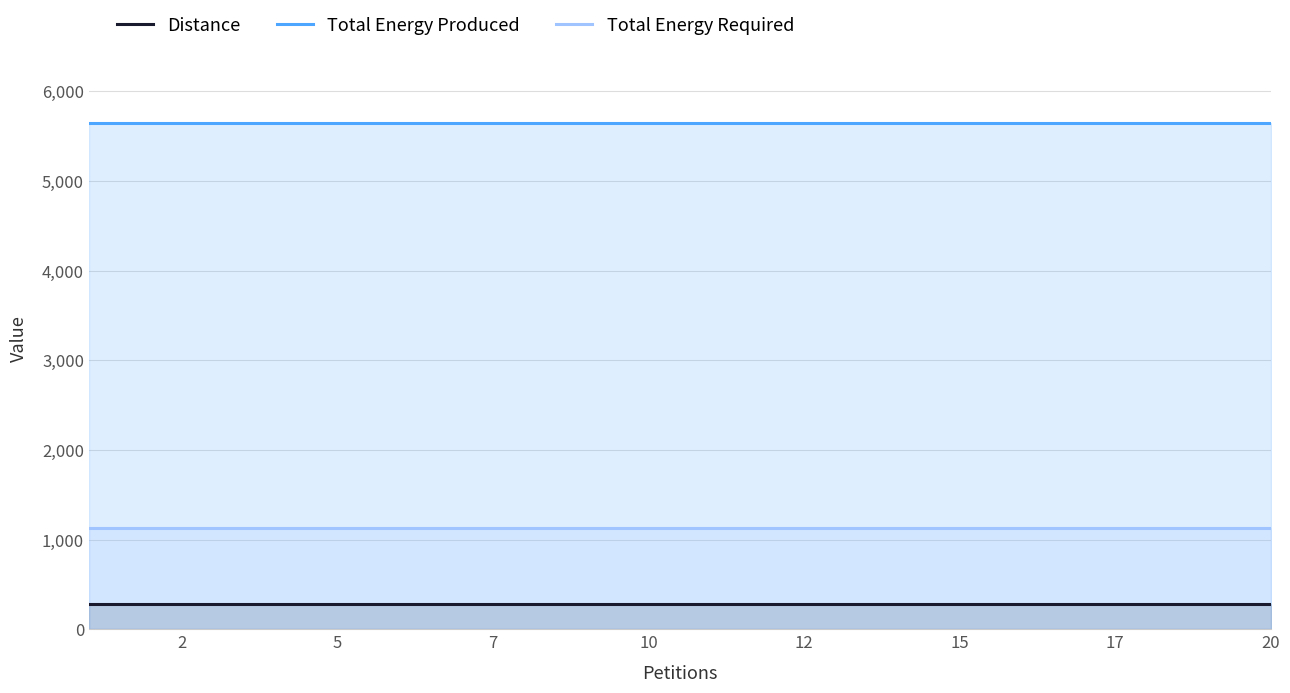

Between 1 and 19, which series saw the biggest shift?

Distance